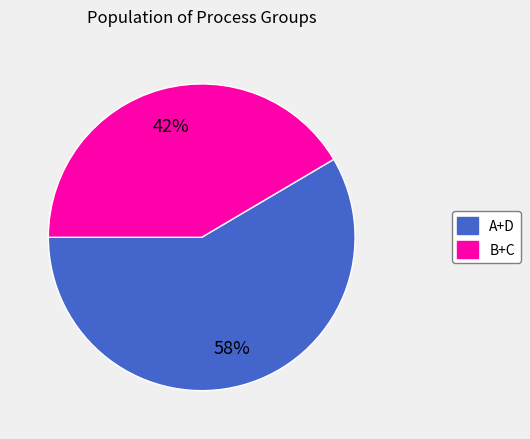

Is there a majority slice in this chart?

Yes